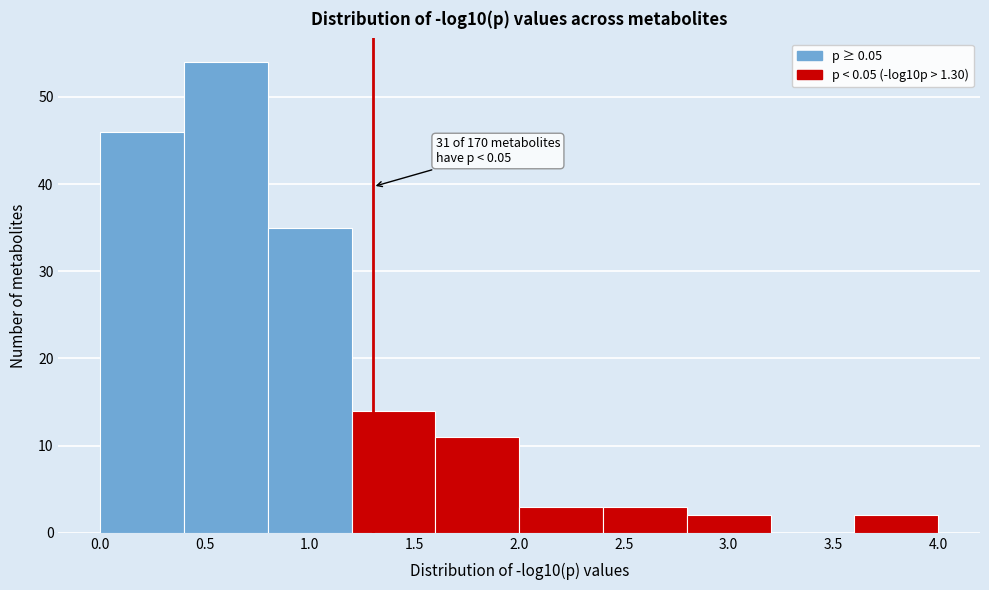

Over which range of the x-axis is the bar tallest?

0.4 to 0.8